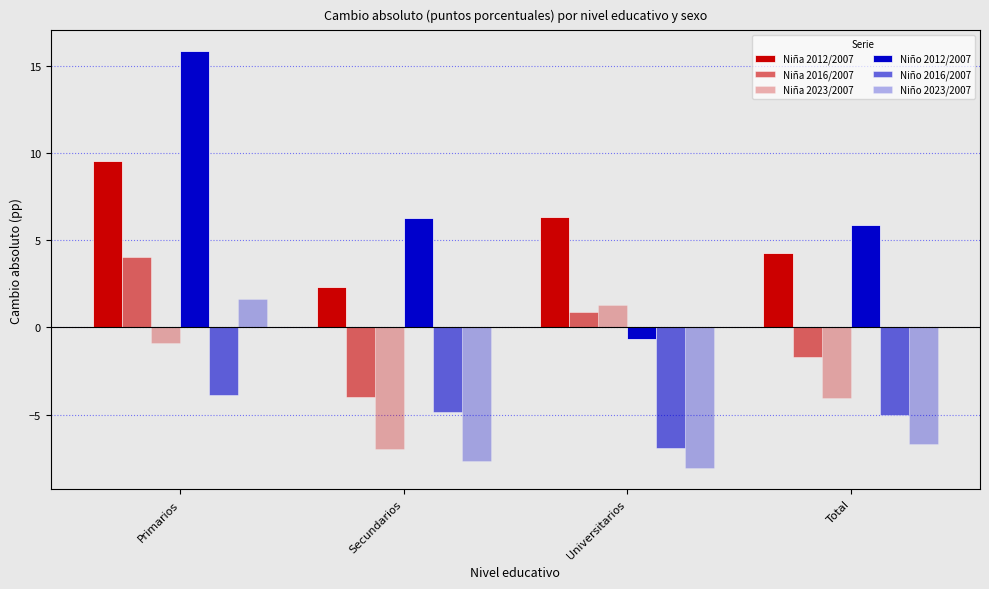

List the series in order of their peak value, highest first.

Niño 2012/2007, Niña 2012/2007, Niña 2016/2007, Niño 2023/2007, Niña 2023/2007, Niño 2016/2007